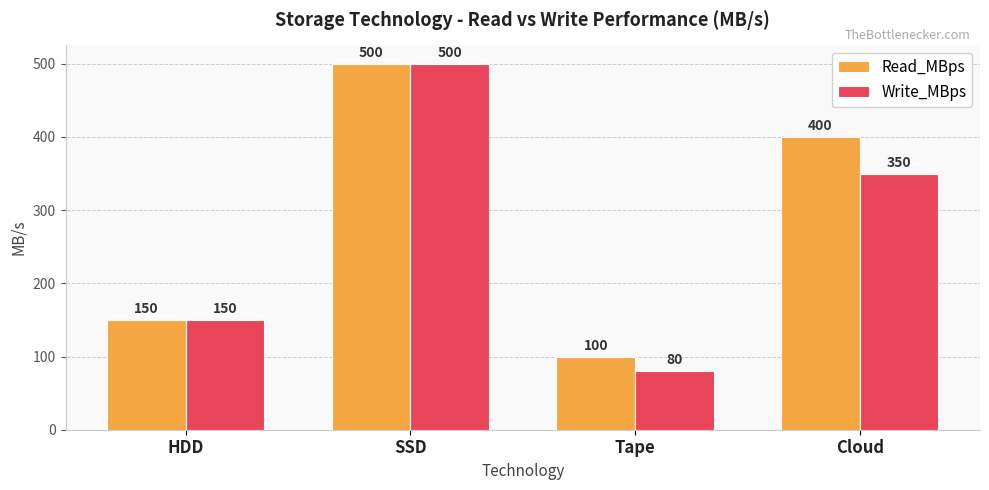

The value of Read_MBps at HDD is 150. True or false?

True